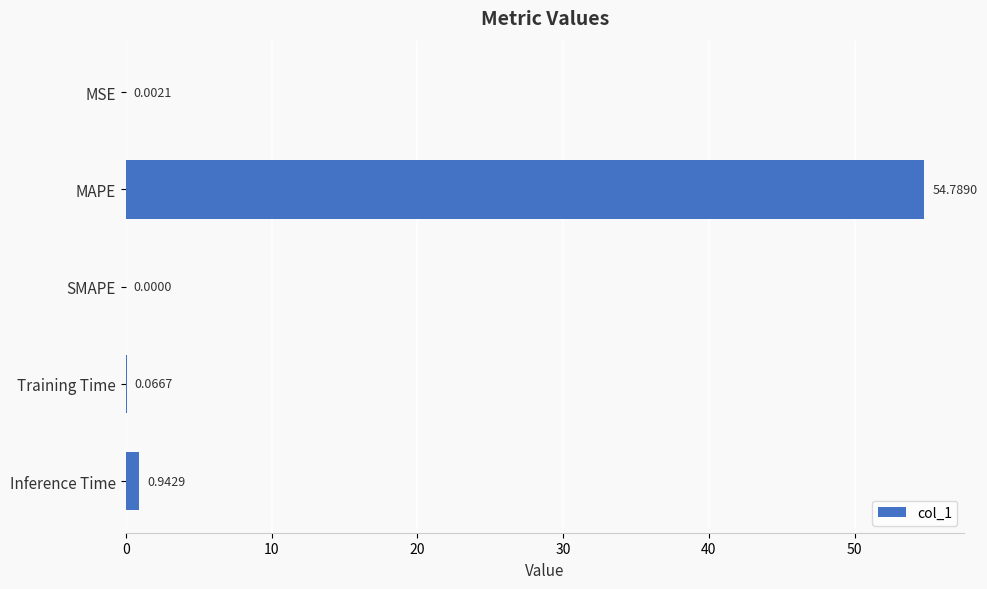

What is the sum of the values at MAPE and SMAPE?

54.8